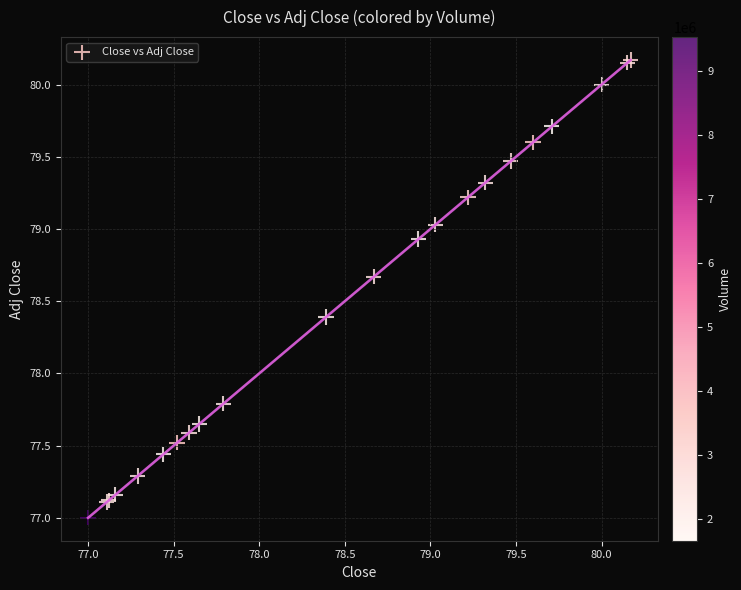

What Y value in the scatter plot is closest to 78?

77.8